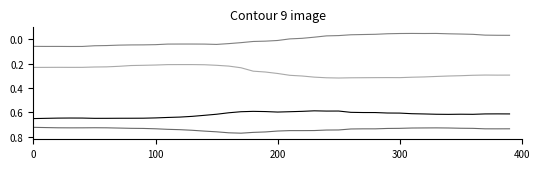

How many lines are shown in the chart?

4